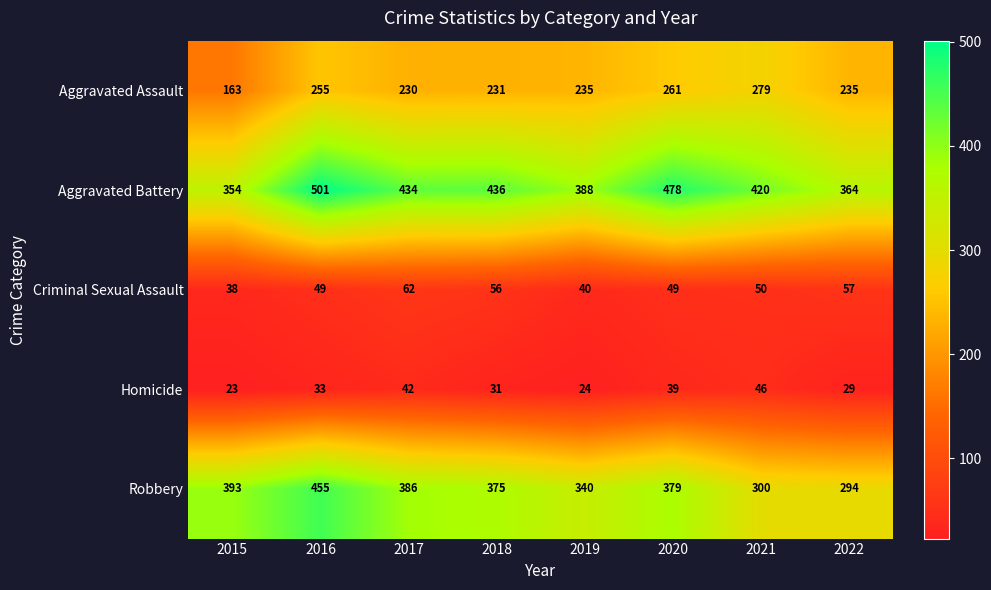

Count the number of categories in the chart.

8